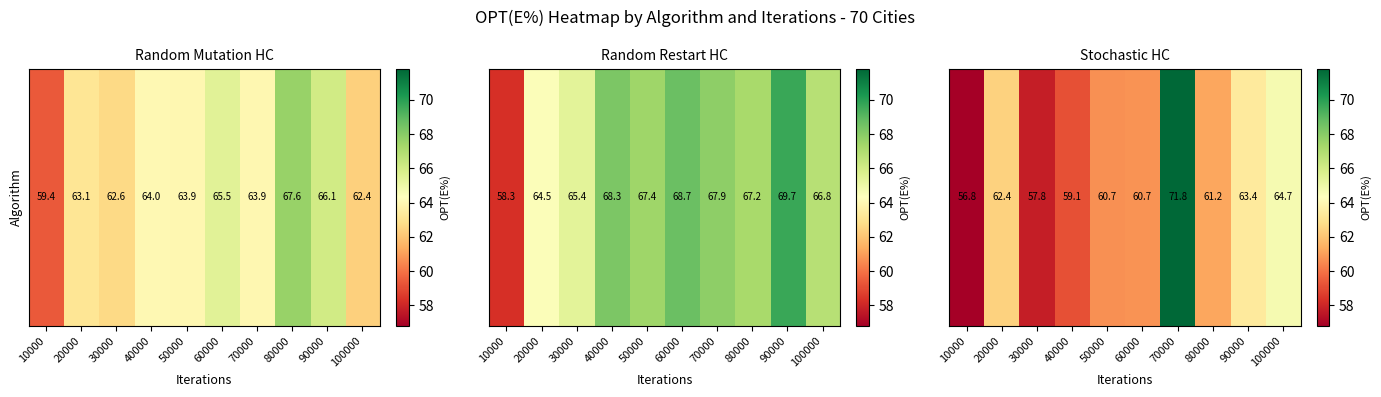

What is the approximate value at 20000?

62.4